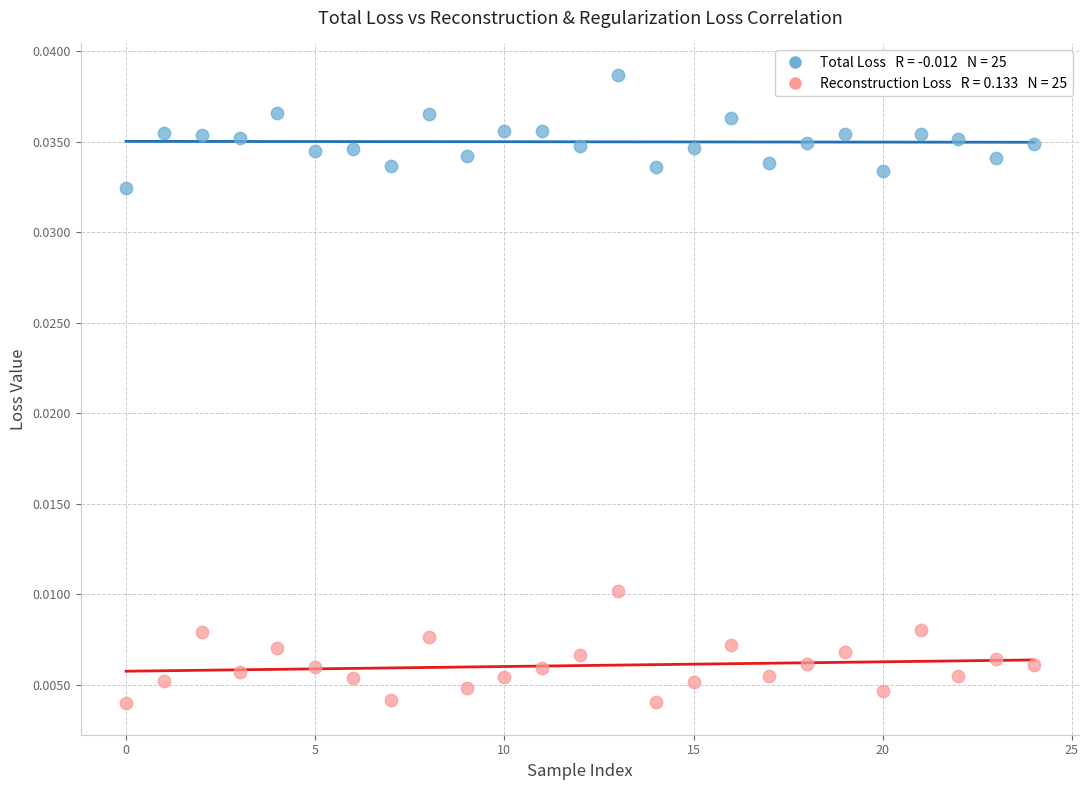

How many points are shown in the scatter plot?

50